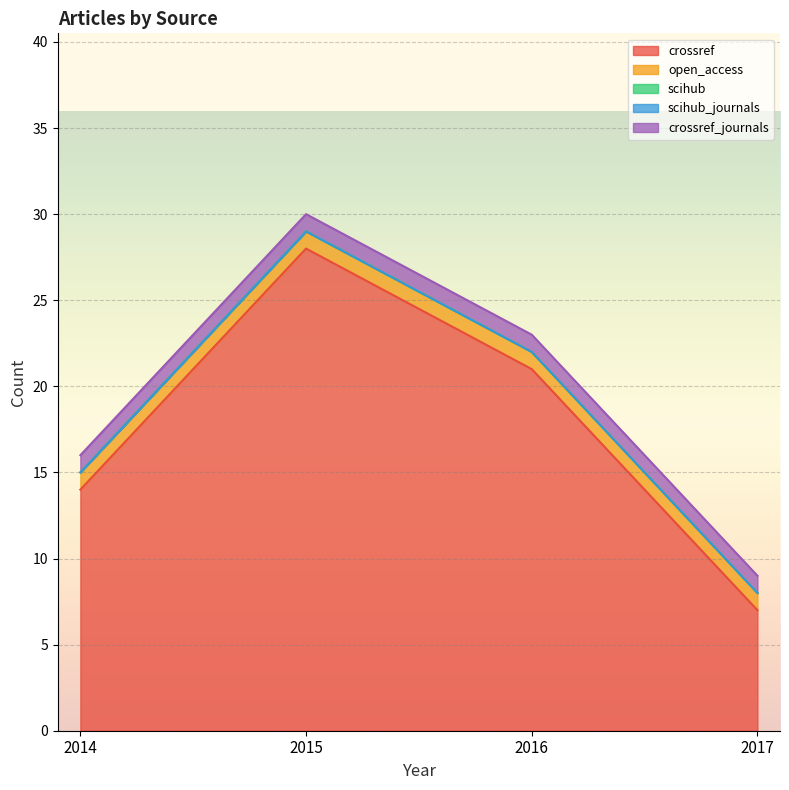

What are all the series names shown in the legend?

crossref, open_access, scihub, scihub_journals, crossref_journals